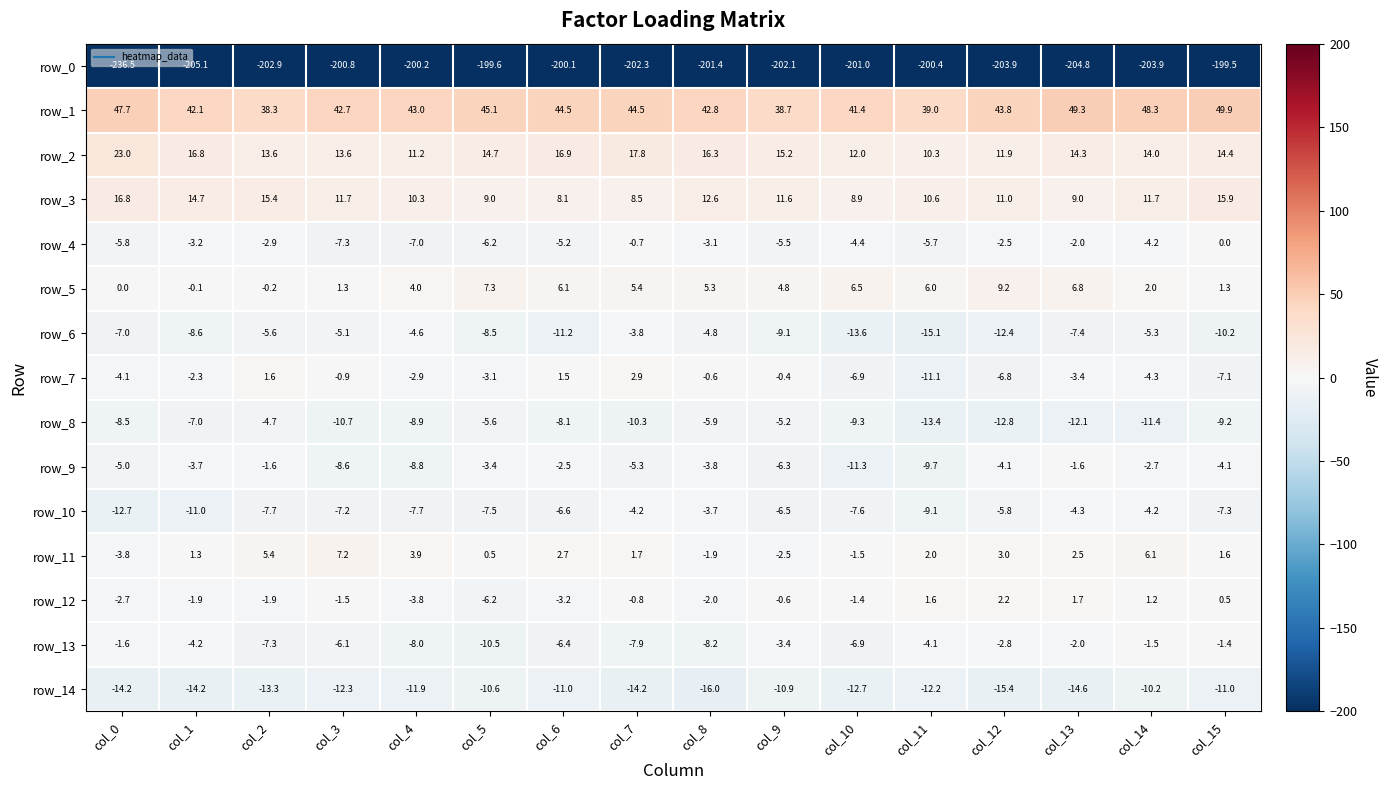

At which label is row_5 closest to 4?

col_4